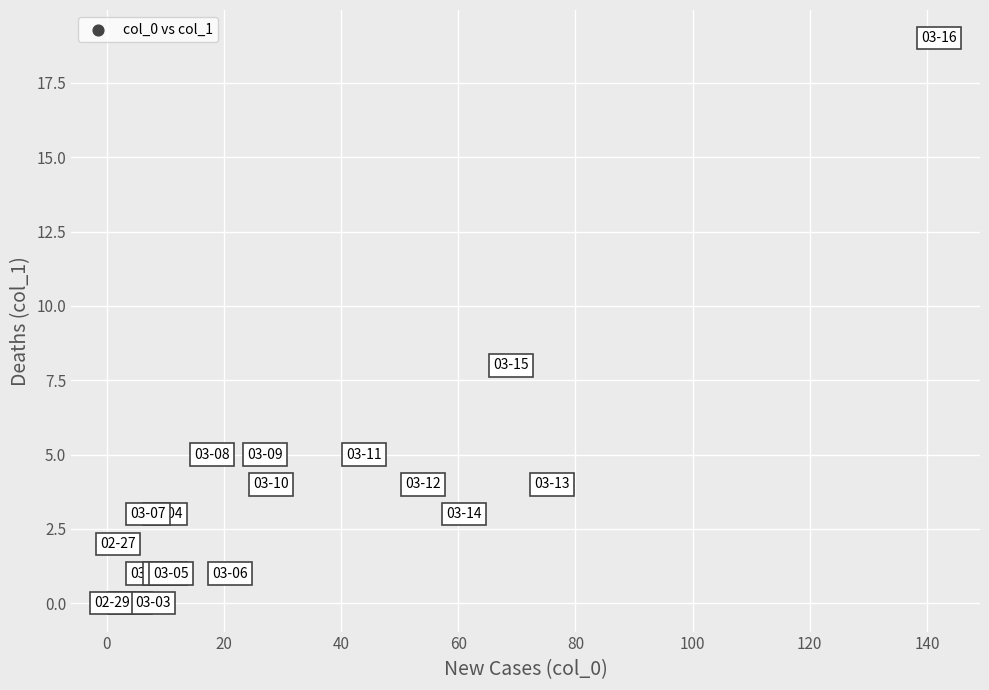

What Y value in the scatter plot is closest to 9?

8